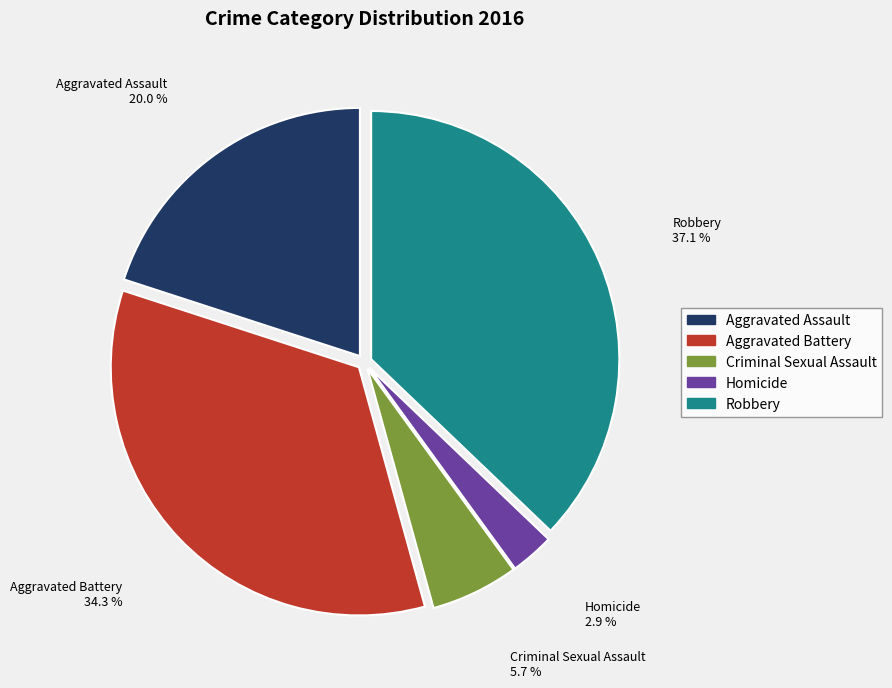

Rank the categories by value from highest to lowest.

Robbery, Aggravated Battery, Aggravated Assault, Criminal Sexual Assault, Homicide